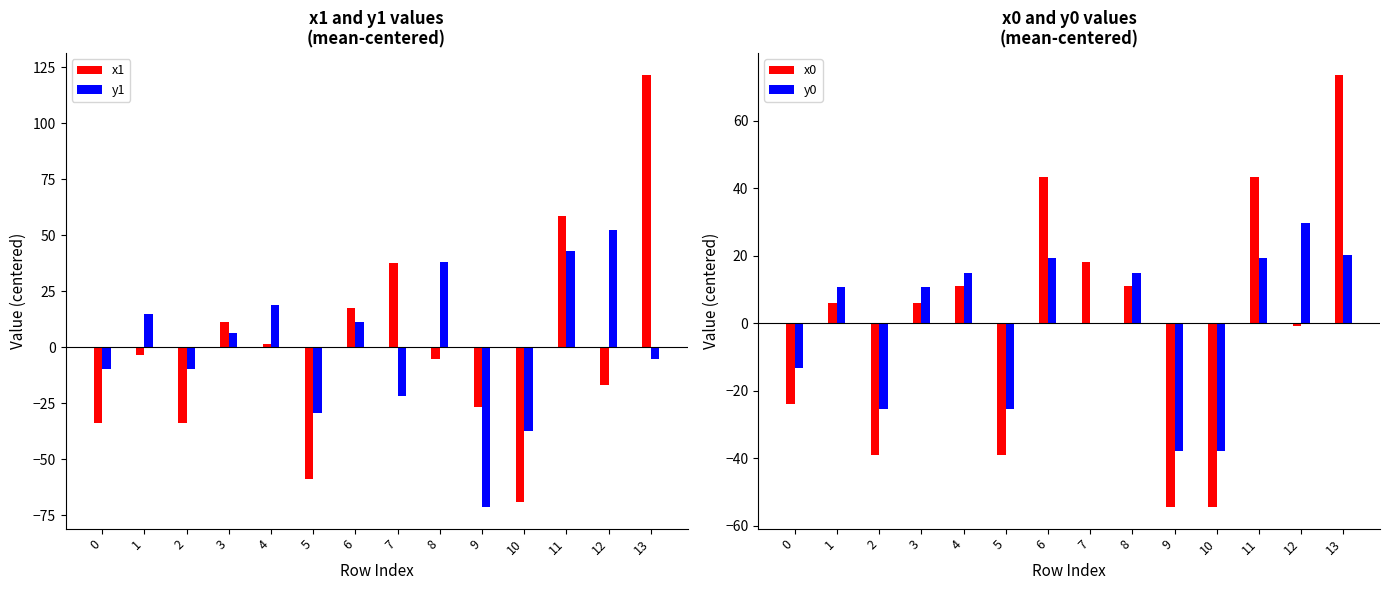

Does the chart contain stacked bars?

No